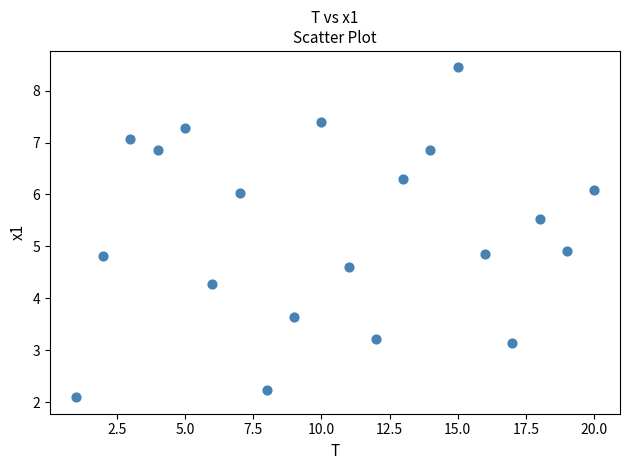

What is the range of X values (max minus min)?

19.0